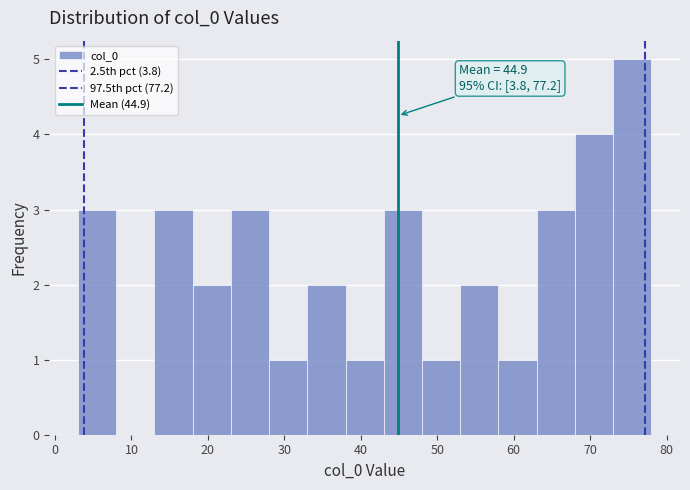

Over which range of the x-axis is the bar tallest?

73 to 78